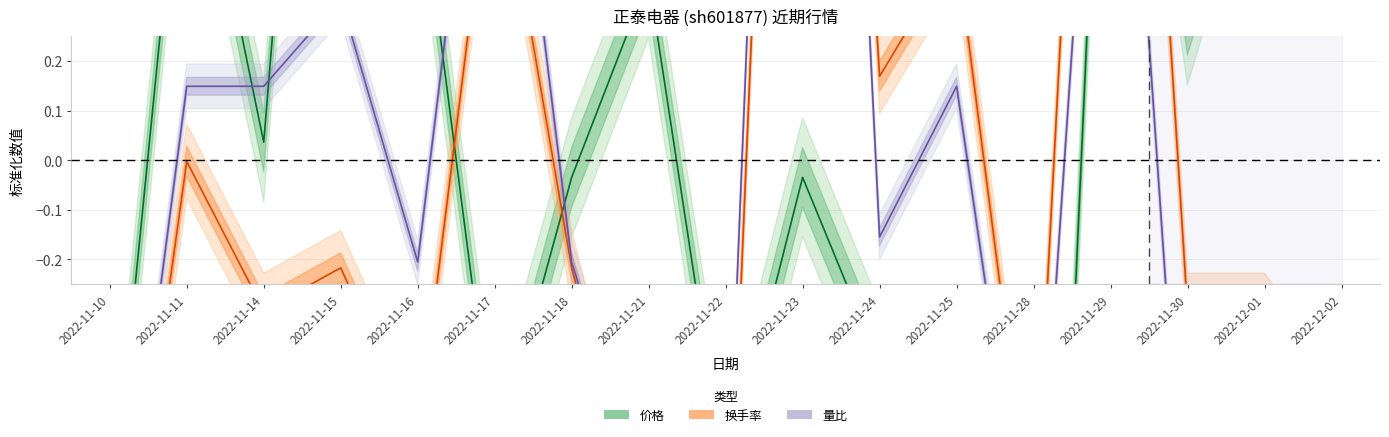

Reading left to right, extract all data points from this chart.

价格: 2022-11-10=-0.8	2022-11-11=0.8	2022-11-14=0.0	2022-11-15=1.9	2022-11-16=0.6	2022-11-17=-0.6	2022-11-18=-0.0	2022-11-21=0.4	2022-11-22=-0.6	2022-11-23=-0.0	2022-11-24=-0.4	2022-11-25=-1.9	2022-11-28=-2.1	2022-11-29=1.3	2022-11-30=0.3	2022-12-01=0.8	2022-12-02=0.4
换手率: 2022-11-10=-1.1	2022-11-11=-0.0	2022-11-14=-0.3	2022-11-15=-0.2	2022-11-16=-0.6	2022-11-17=0.7	2022-11-18=-0.2	2022-11-21=-0.8	2022-11-22=-1.0	2022-11-23=2.7	2022-11-24=0.2	2022-11-25=0.4	2022-11-28=-0.8	2022-11-29=2.1	2022-11-30=-0.3	2022-12-01=-0.3	2022-12-02=-0.5
量比: 2022-11-10=-1.0	2022-11-11=0.1	2022-11-14=0.1	2022-11-15=0.3	2022-11-16=-0.2	2022-11-17=1.1	2022-11-18=-0.2	2022-11-21=-0.7	2022-11-22=-0.8	2022-11-23=3.0	2022-11-24=-0.2	2022-11-25=0.1	2022-11-28=-0.9	2022-11-29=1.4	2022-11-30=-0.9	2022-12-01=-0.6	2022-12-02=-0.7